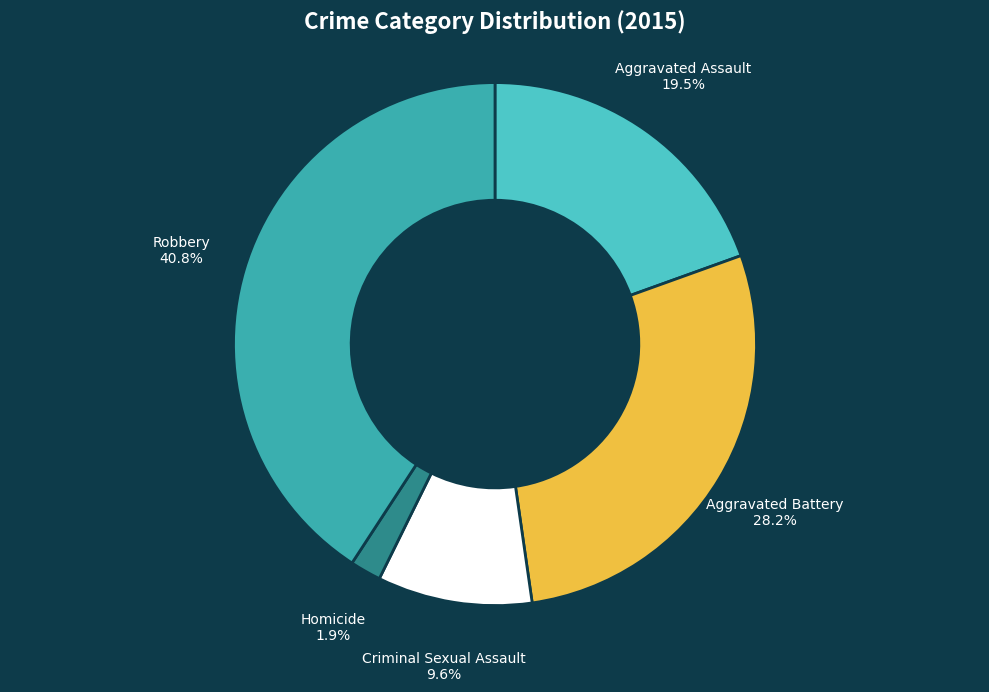

True or false: Homicide accounts for 2% of the total.

True